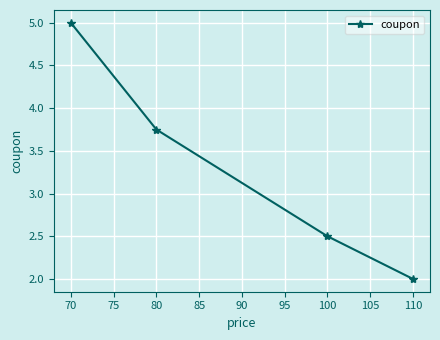

Rank the categories by value from lowest to highest.

110, 100, 80, 70